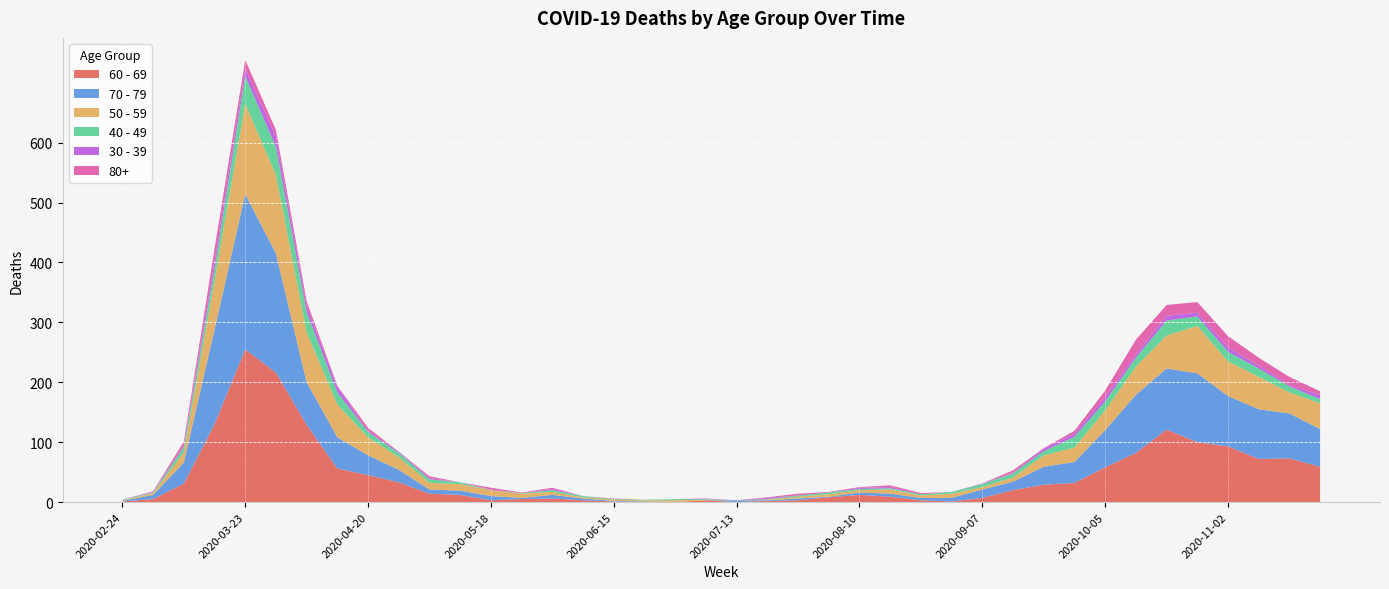

Reading right to left, transcribe all the data shown in this chart.

60 - 69: 59	73	72	93	100	121	82	58	32	29	20	7	1	3	9	12	8	3	2	0	3	0	0	1	3	6	5	3	12	14	33	45	56	129	216	255	130	31	5	1
70 - 79: 63	75	83	84	115	102	97	62	35	30	14	14	6	4	5	4	1	3	1	3	0	0	1	1	3	6	2	7	7	7	21	33	52	71	199	259	158	35	7	1
50 - 59: 43	35	54	58	79	55	47	33	24	19	7	4	7	4	7	4	4	3	1	0	1	3	2	2	2	5	7	10	11	11	21	30	55	83	131	151	81	17	3	1
40 - 49: 7	10	14	16	16	25	15	15	18	7	7	5	3	2	2	2	3	2	1	0	1	2	1	1	2	3	1	0	3	6	7	9	20	34	47	46	21	9	1	1
30 - 39: 7	2	5	7	6	8	5	7	5	4	1	1	0	0	2	2	0	0	2	0	1	0	0	0	0	2	0	1	0	2	2	2	9	10	17	12	12	3	1	0
80+: 6	14	13	19	18	18	25	11	5	1	4	0	0	2	3	1	1	3	1	0	0	0	0	1	0	2	1	3	0	3	0	5	2	8	11	15	21	6	1	0